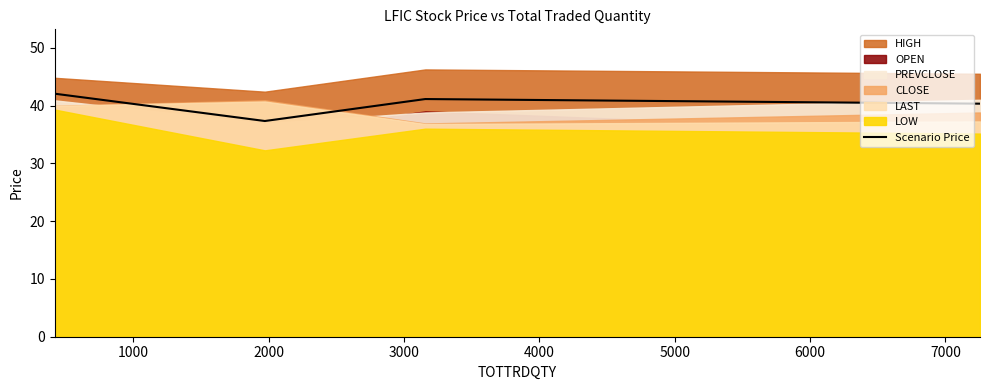

What is the lowest value of the Scenario Price series?

37.3